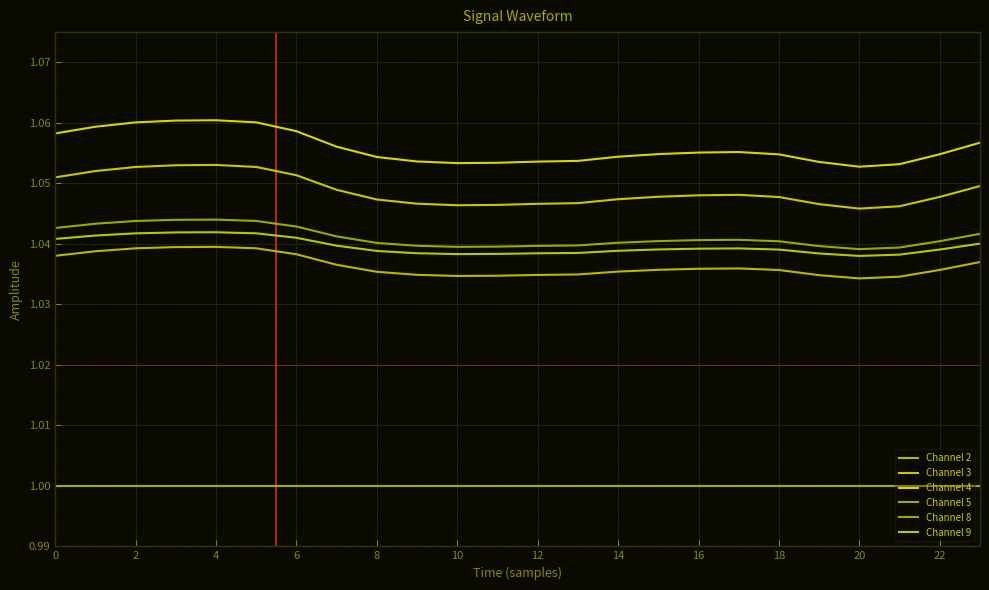

How many lines are shown in the chart?

6